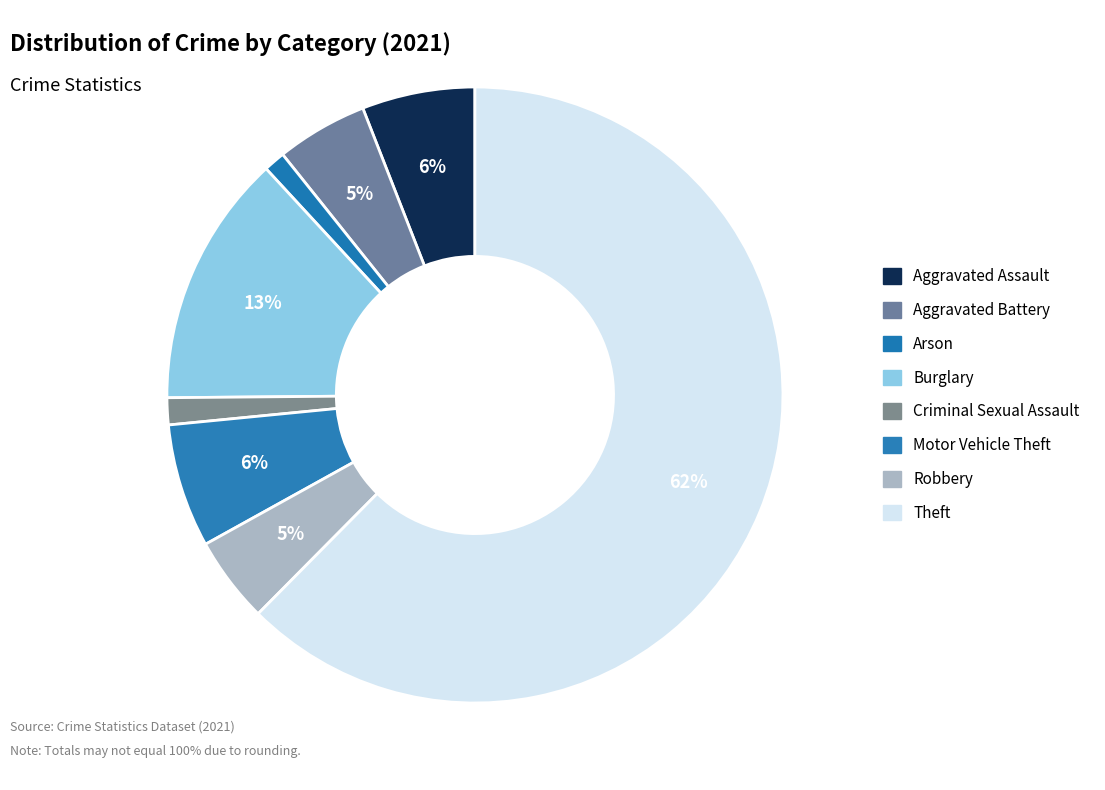

To the nearest percent, what is the average slice percentage?

12%